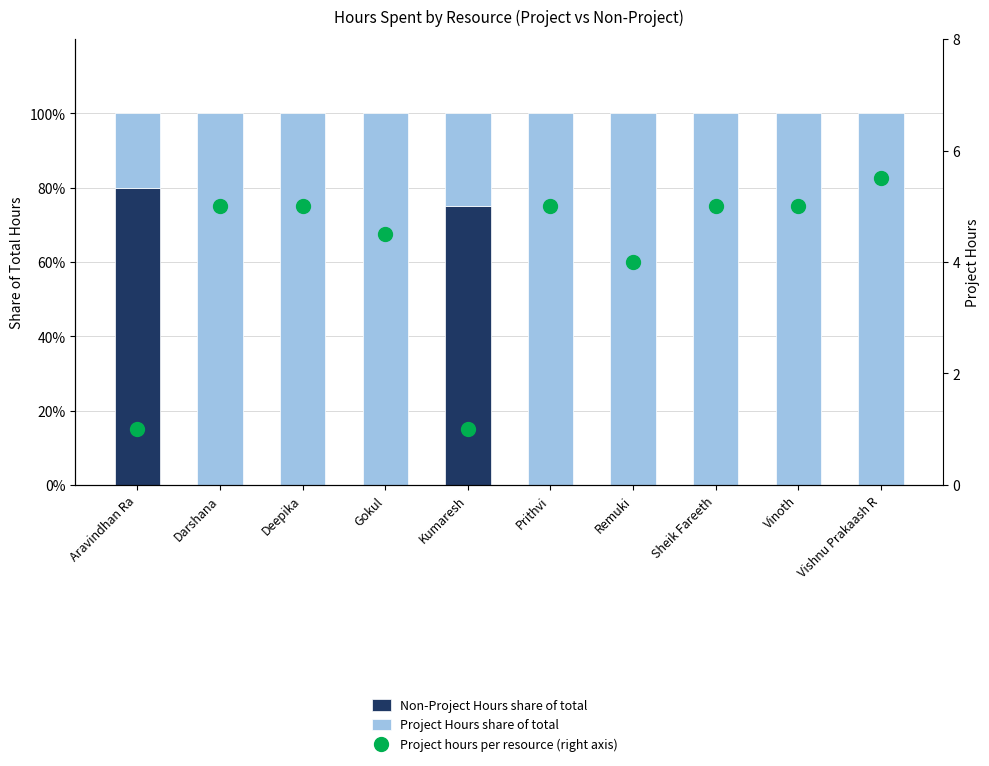

At how many categories does at least one series exceed 4?

10